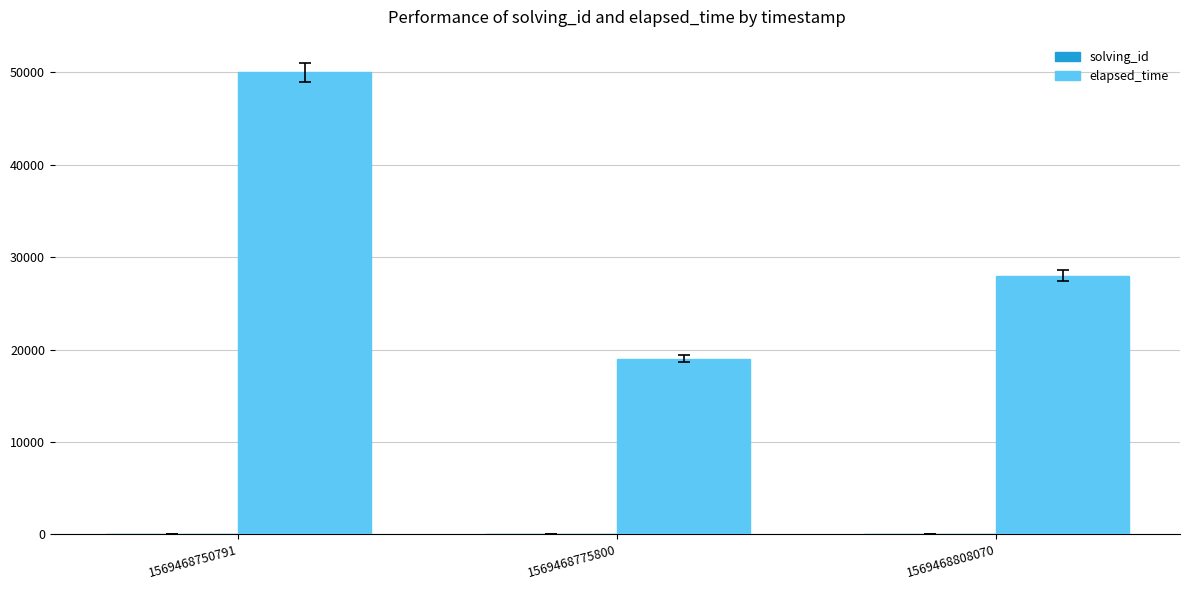

At which category is the sum across all series the highest?

1569468750791